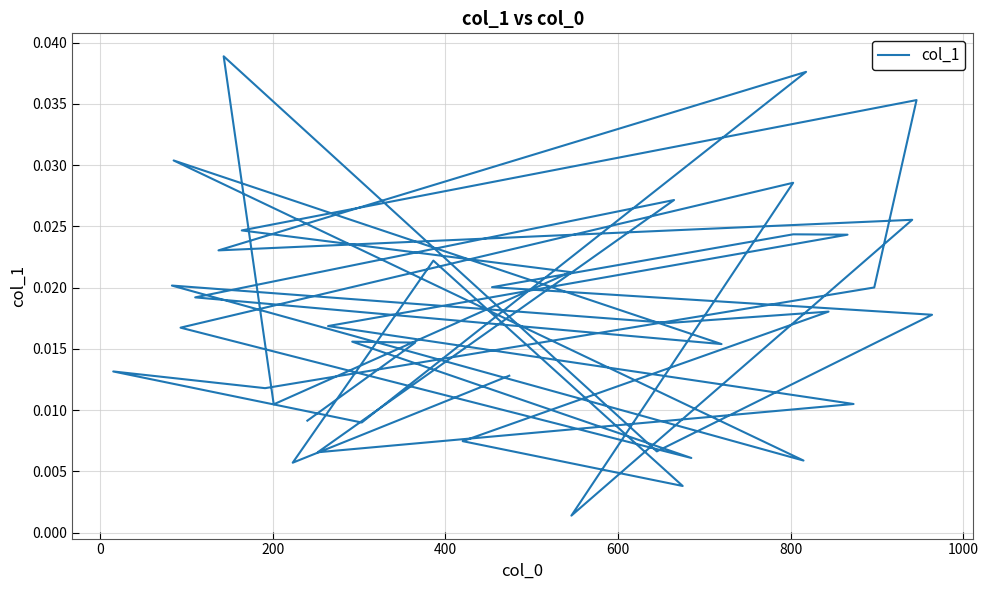

The value at 800 is 0.0. True or false?

False